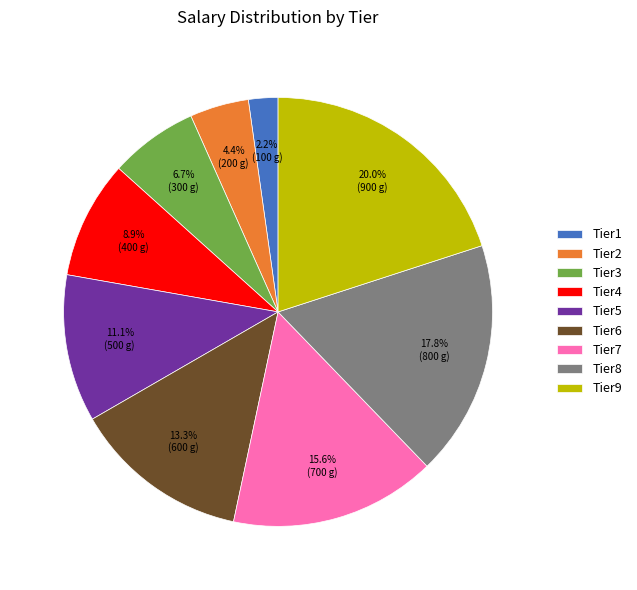

Which category has the smallest portion of the pie?

Tier1